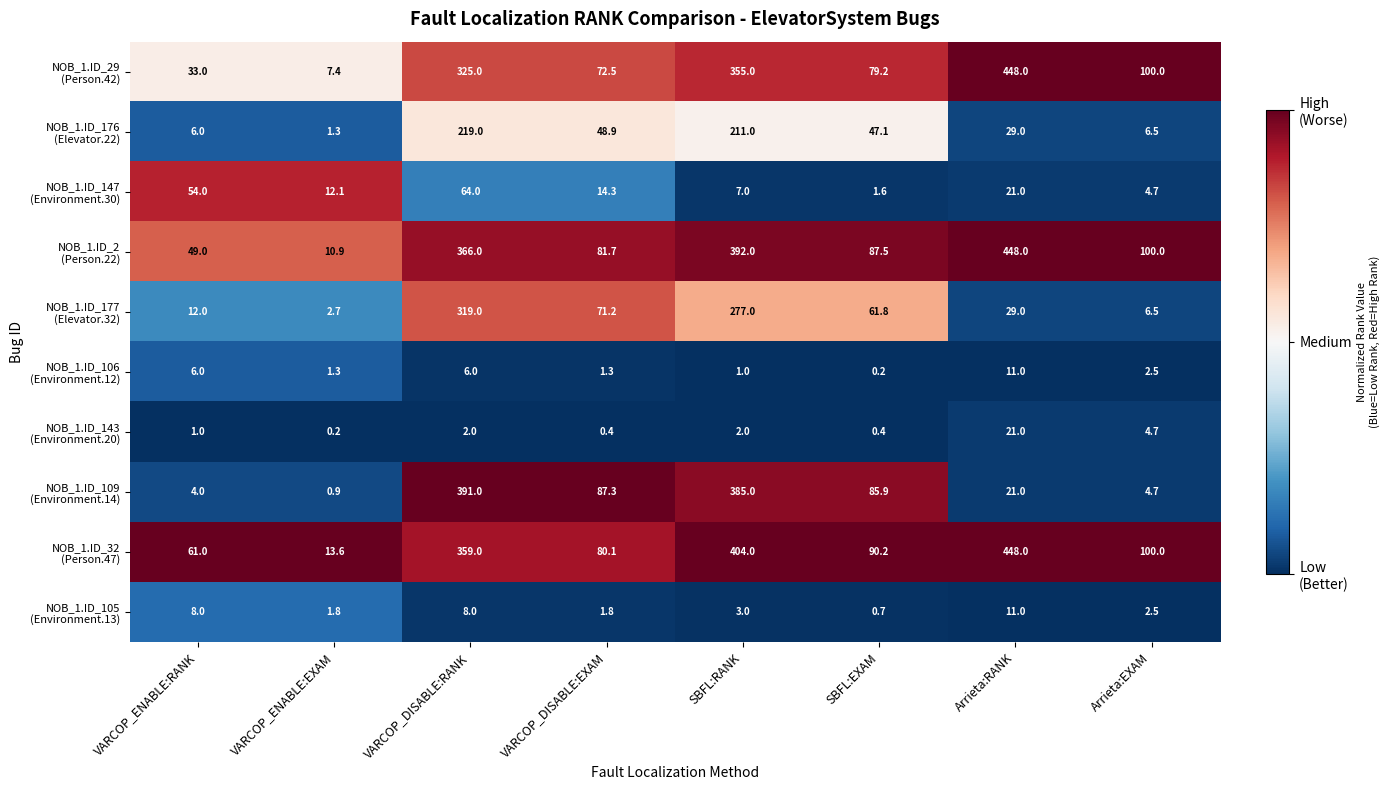

What is the total value across all series at VARCOP_ENABLE:EXAM?

52.2